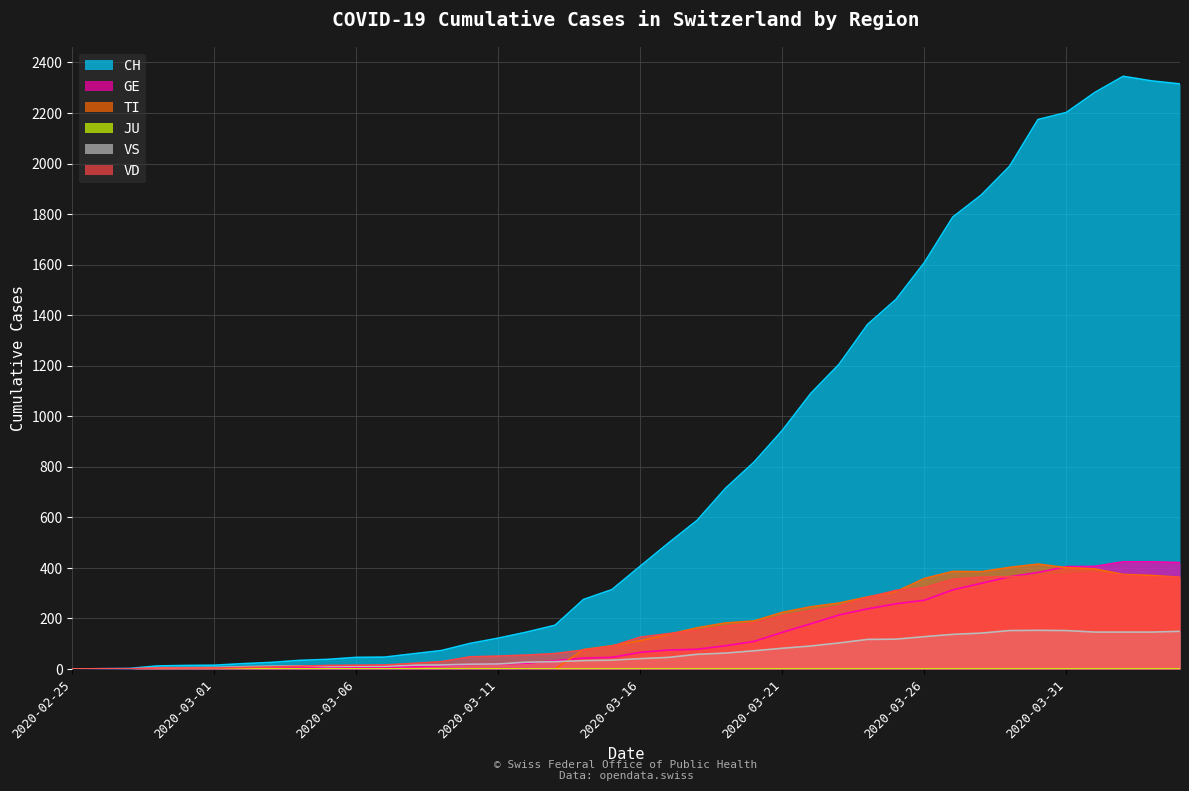

Which series has the largest range (max minus min)?

CH